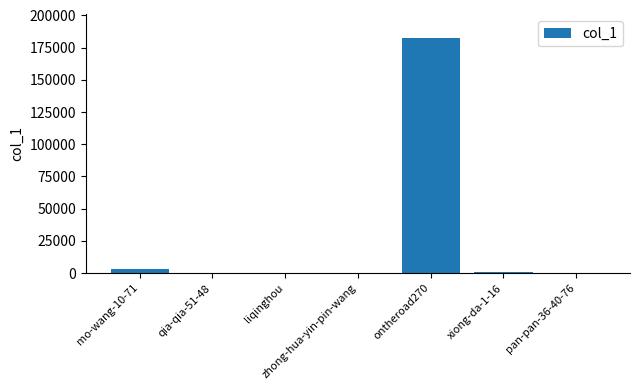

What is the maximum value shown in the chart?

182447